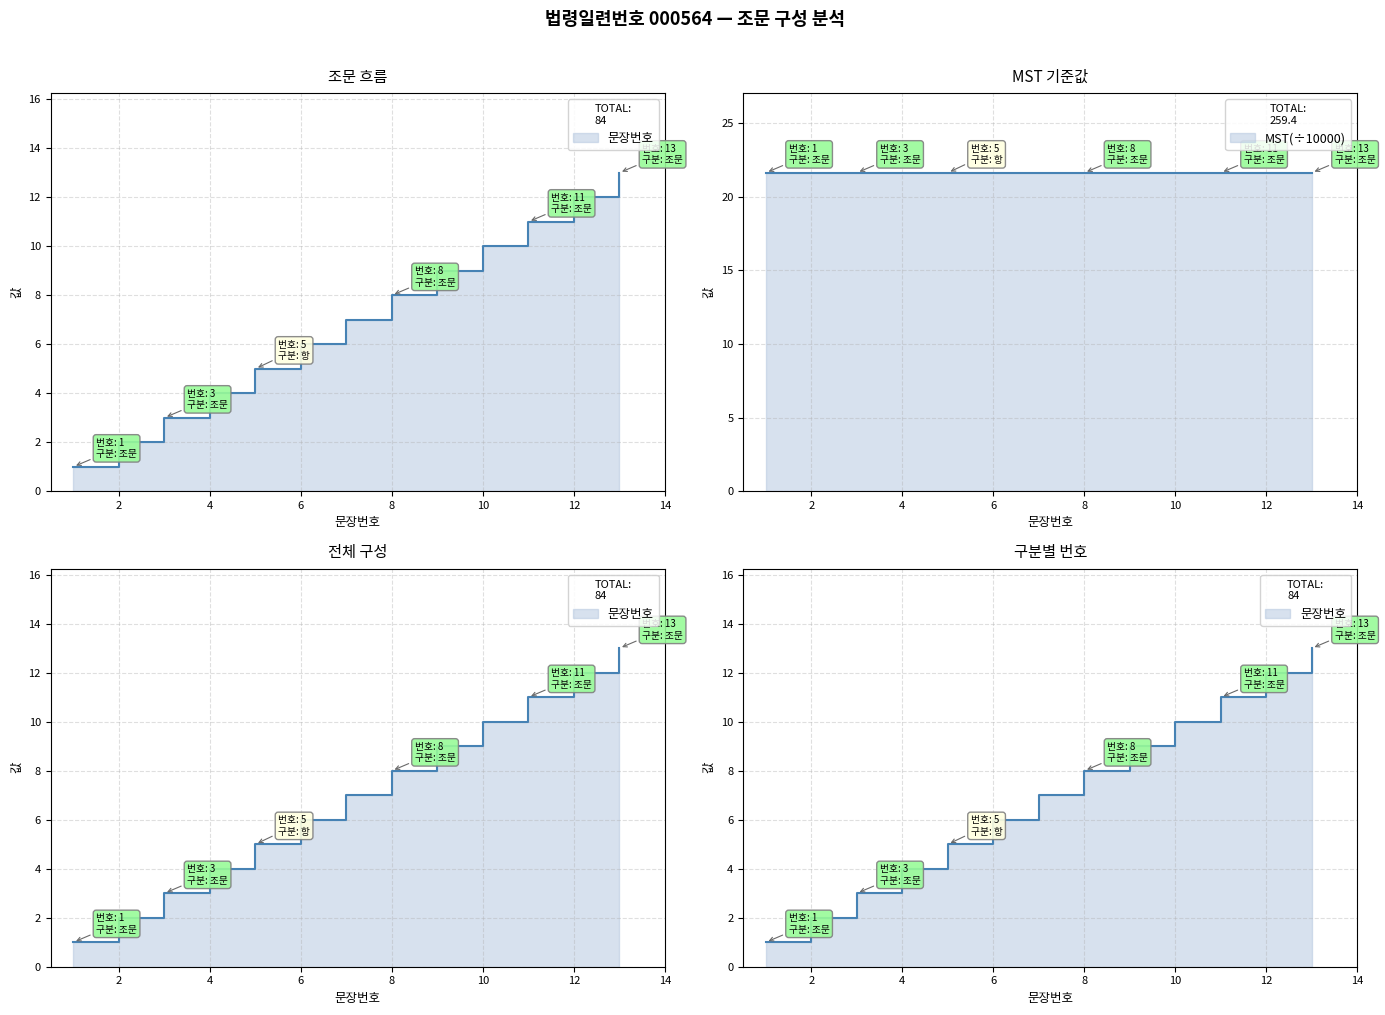

Which has a higher value, 8 or 6?

8